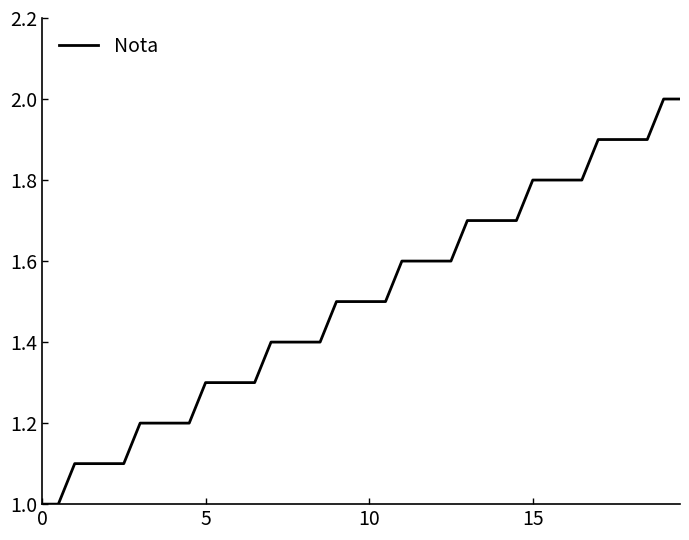

What is the difference between the maximum and minimum values?

1.0